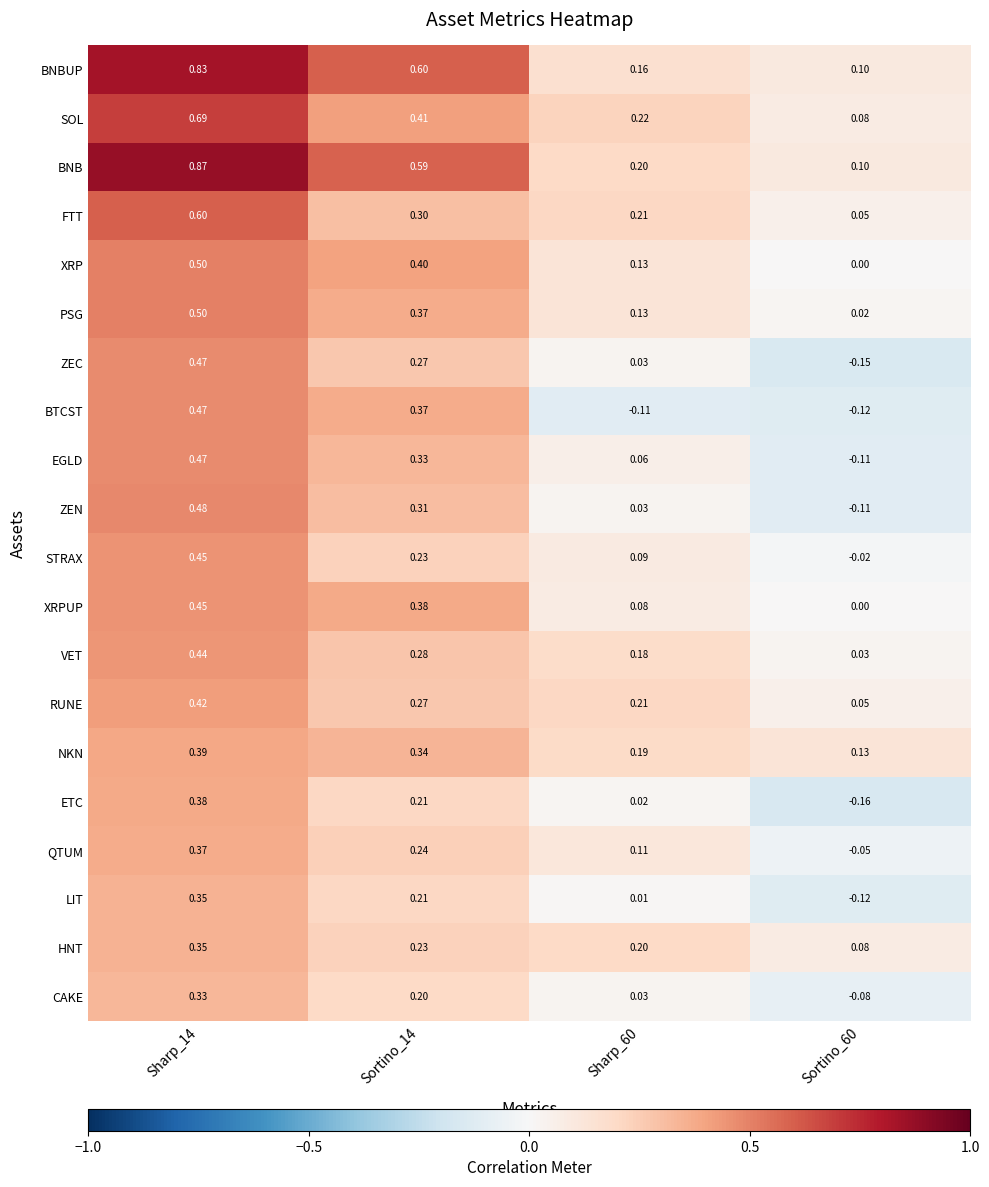

Is the value of BNB at Sortino_60 greater than the value of HNT at Sortino_60?

Yes